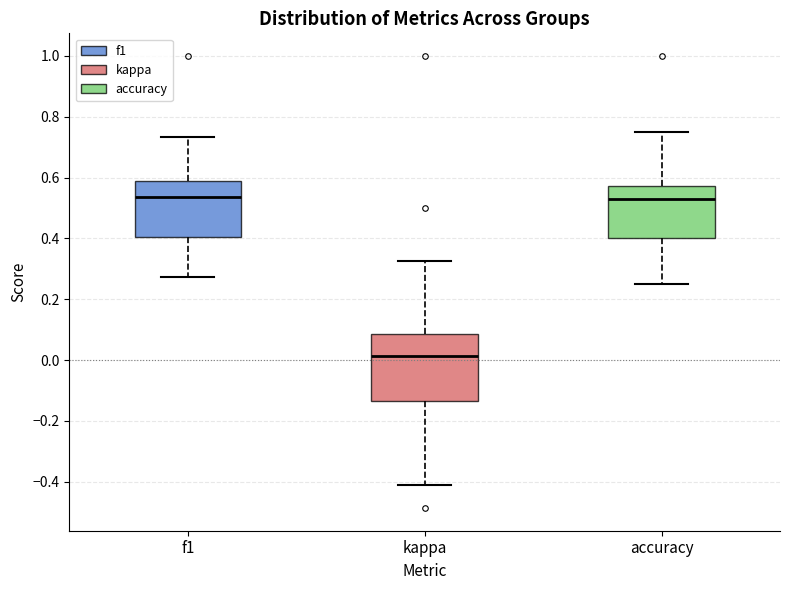

Reading left to right, read every box against the y-axis: the position of its median line, the range the box covers, and the ends of its whiskers. The values are not printed on the chart, so give them approximately, as read against the axis.

f1: median 0.54, box 0.40 to 0.60, whiskers 0.28 to 0.74
kappa: median 0.02, box -0.14 to 0.08, whiskers -0.40 to 0.32
accuracy: median 0.54, box 0.40 to 0.58, whiskers 0.26 to 0.76